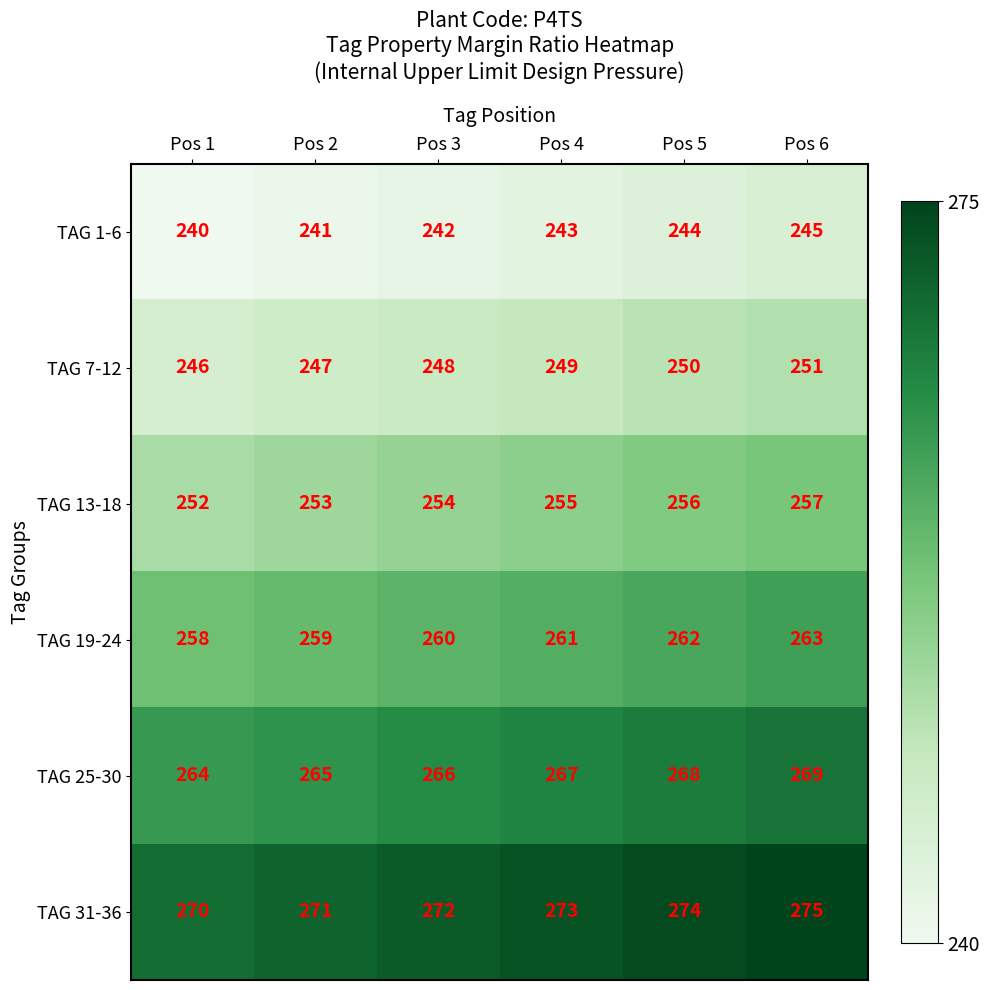

Rank the series by their maximum value, from lowest to highest.

TAG 1-6, TAG 7-12, TAG 13-18, TAG 19-24, TAG 25-30, TAG 31-36